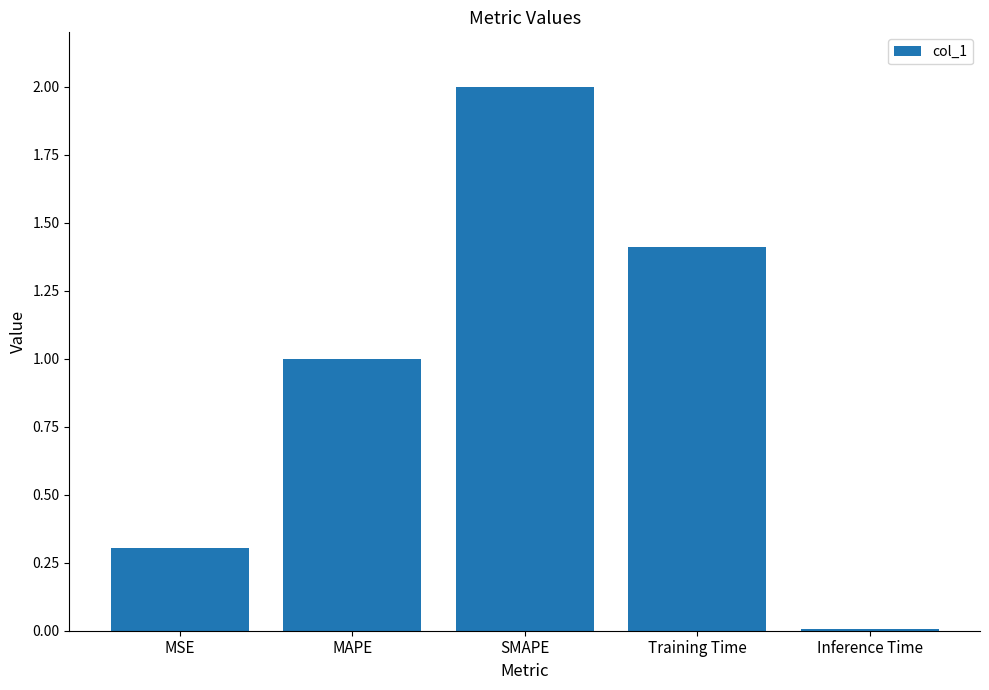

What is the change in value from MSE to Inference Time?

-0.3